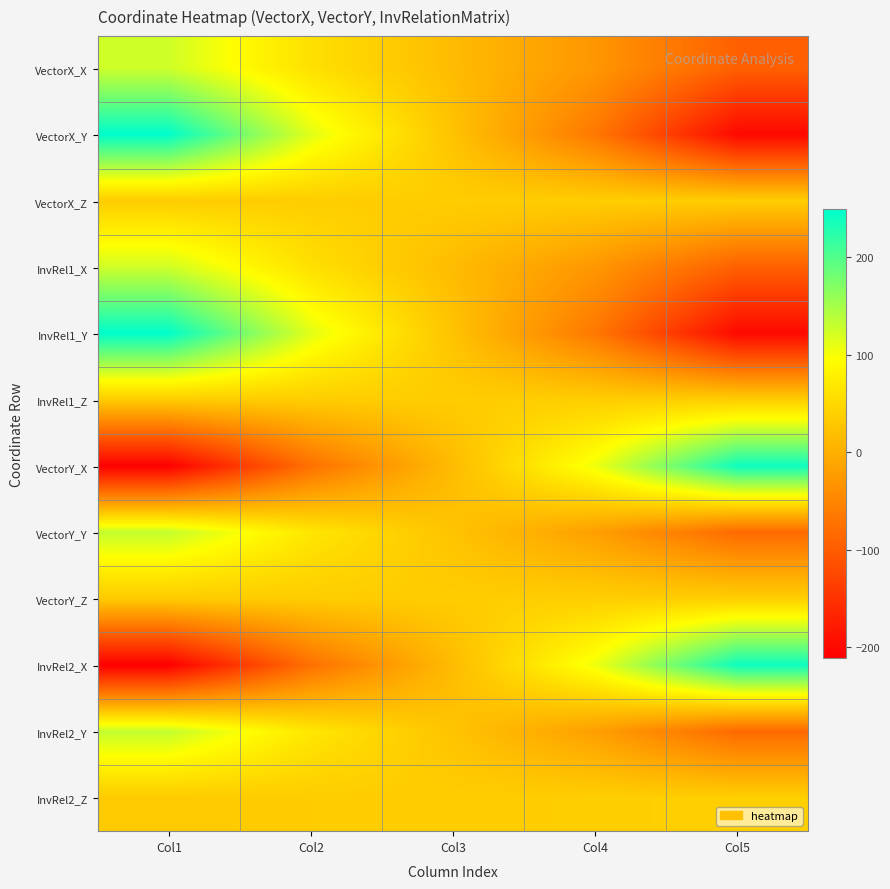

Between Col4 and Col1, which is larger?

Col1